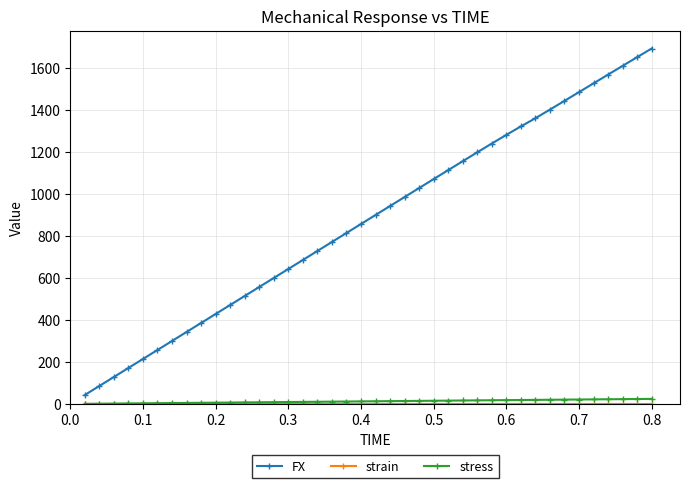

True or false: FX and stress cross at least once.

False